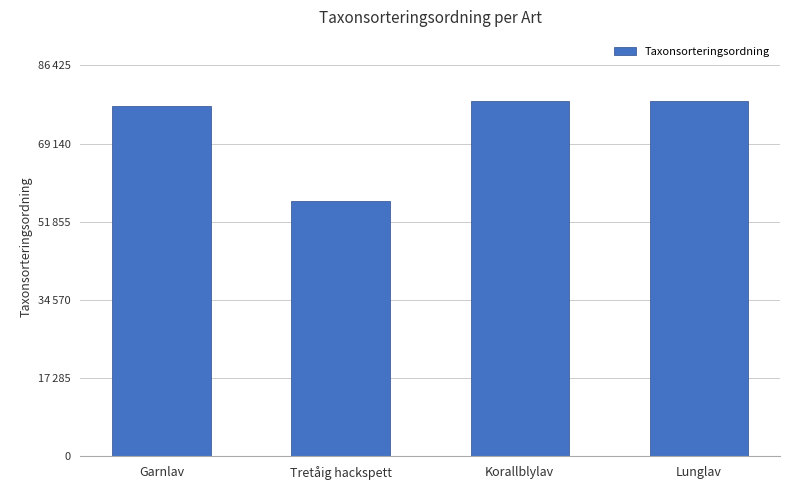

True or false: the data shows 77506 at Garnlav.

True